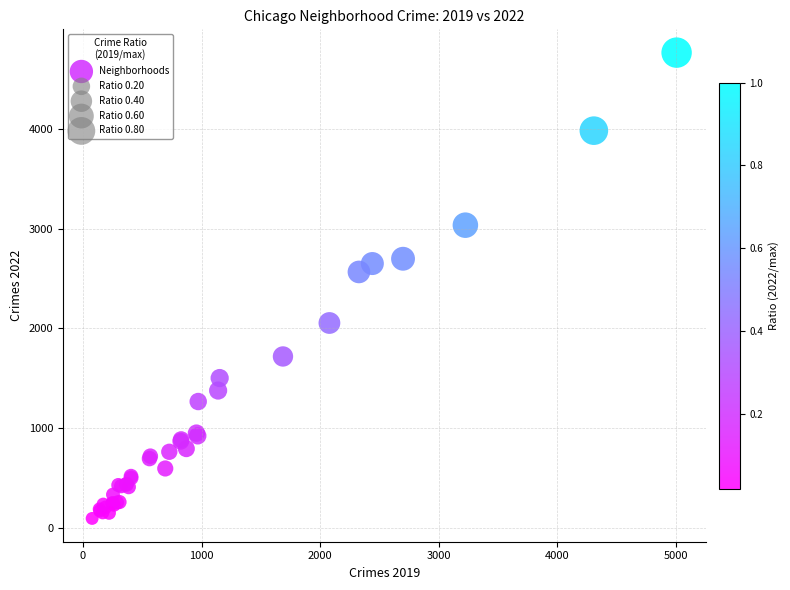

What Y value in the scatter plot is closest to 2430?

2566